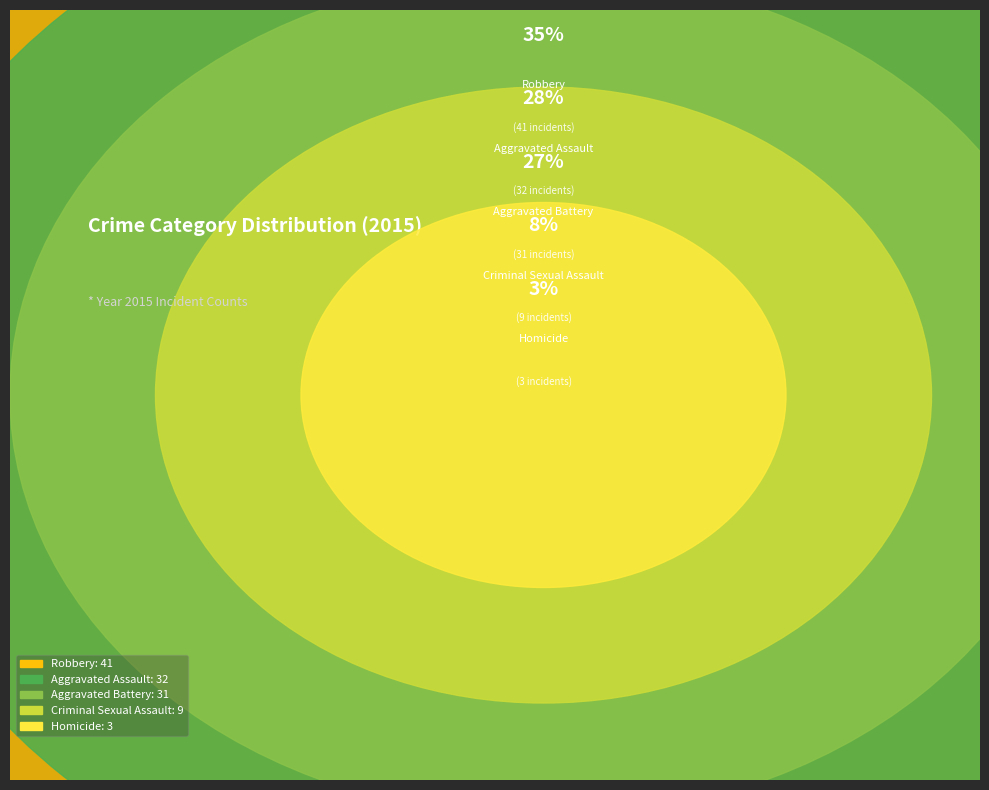

Is there a majority slice in this chart?

No